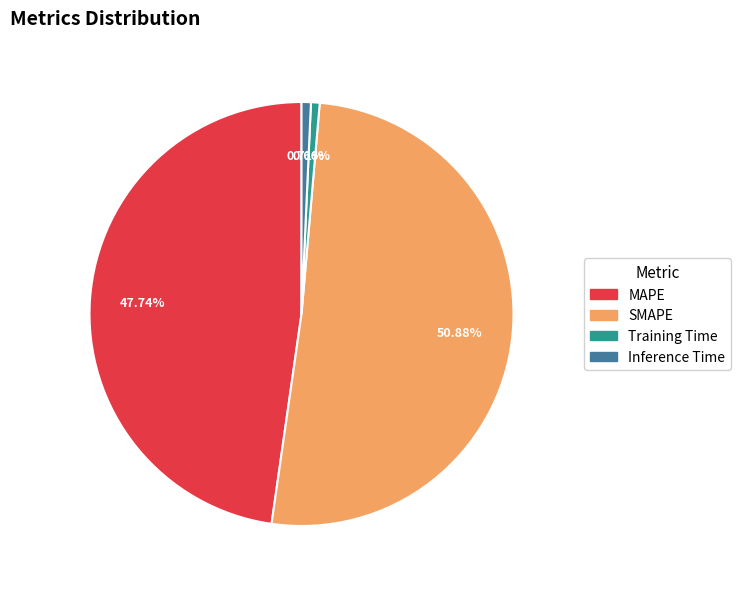

To the nearest percent, what is the combined percentage of MAPE and Training Time?

48%